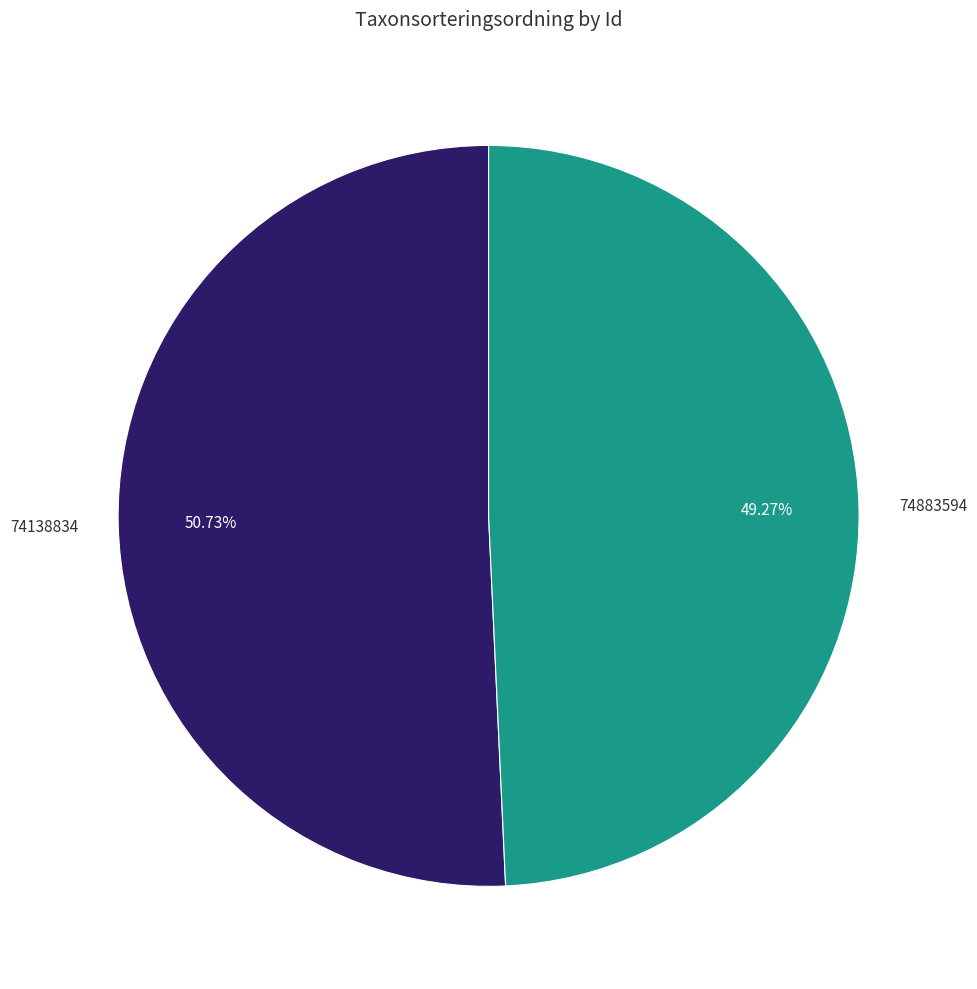

Is there a majority slice in this chart?

Yes